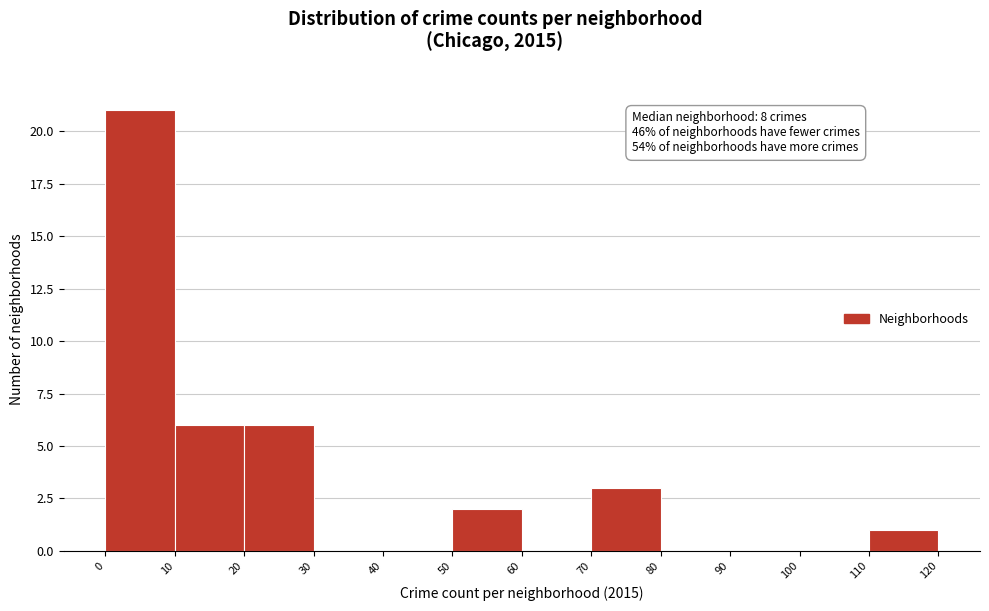

Which range on the x-axis has the tallest bar?

0 to 10